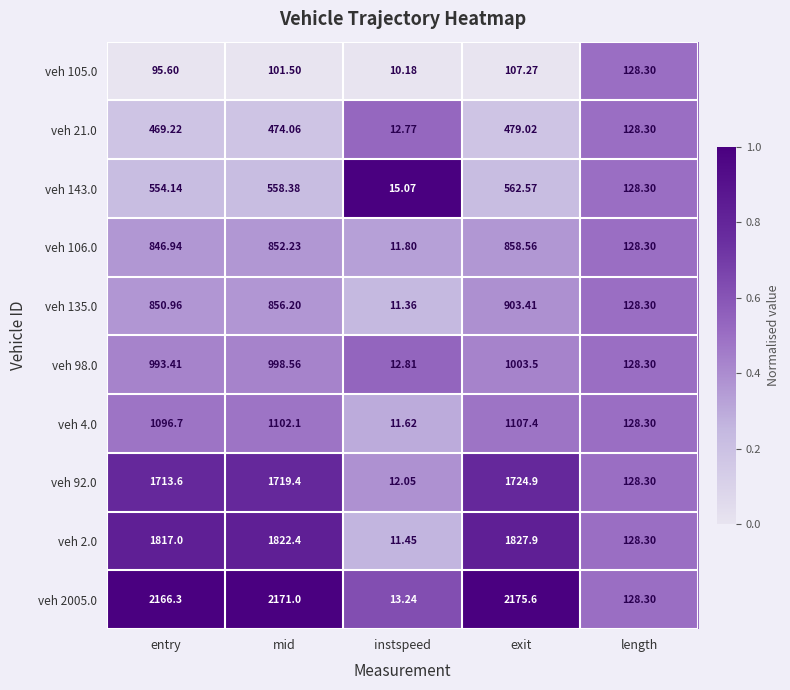

List the labels in order of veh 2005.0 value, largest first.

exit, mid, entry, length, instspeed